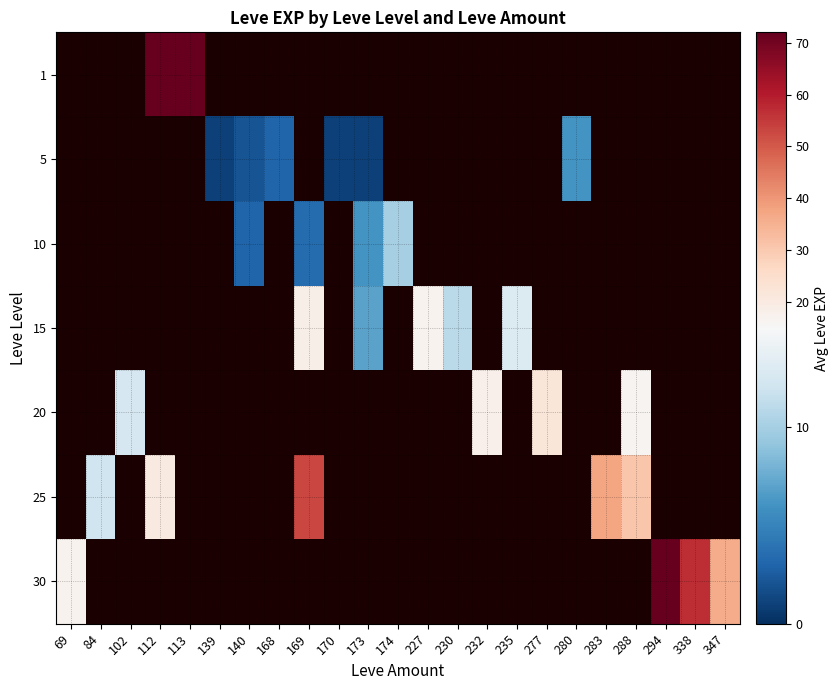

Which series has the largest range (max minus min)?

30